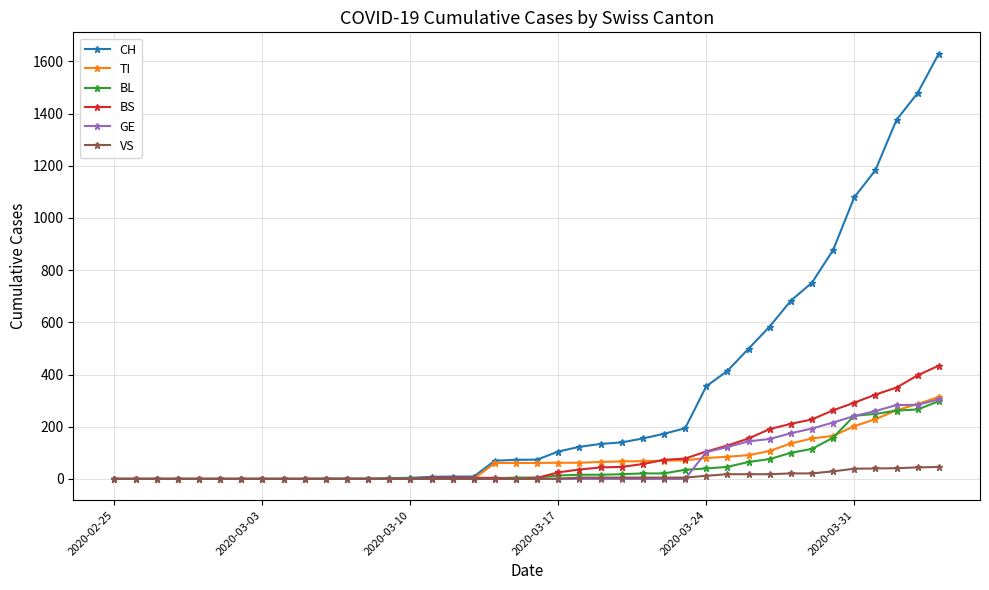

What is the maximum value shown in the chart?

1630